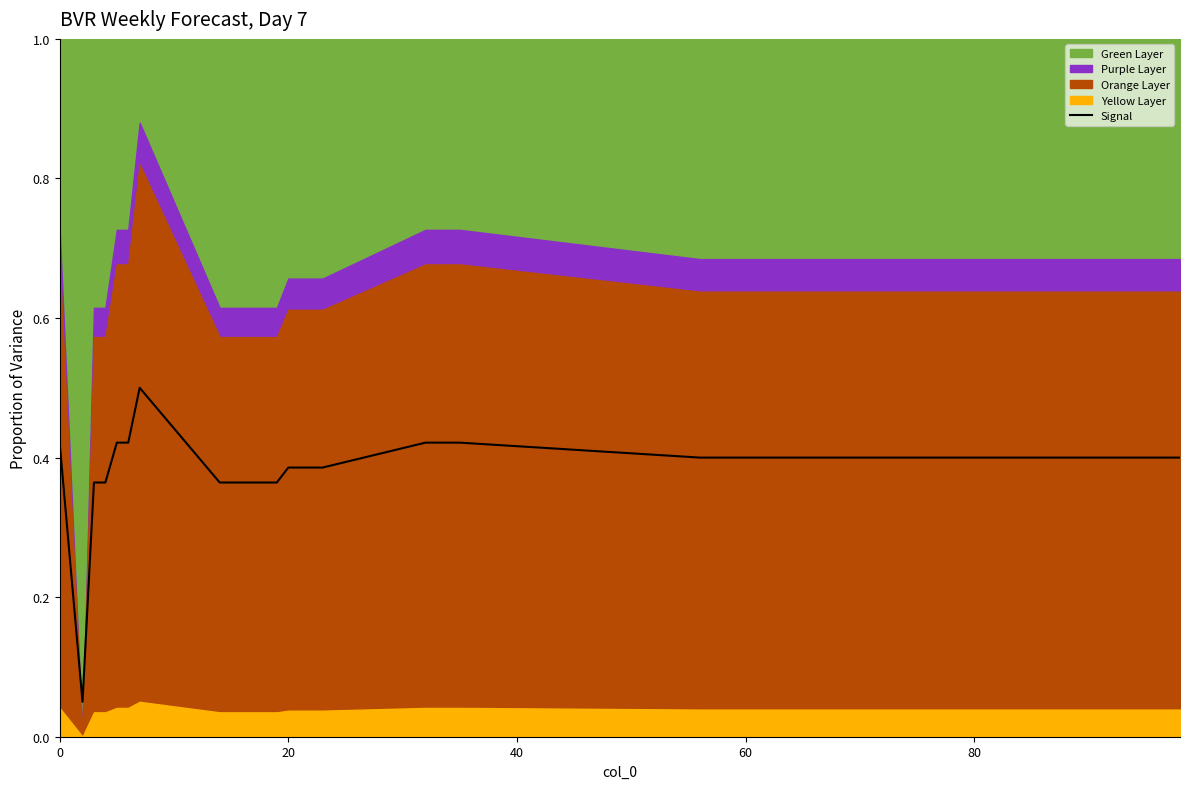

How many lines are shown in the chart?

1